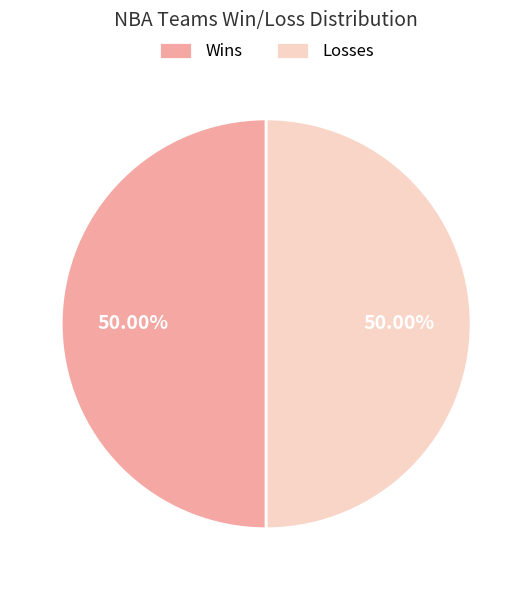

Approximately how many times larger is the value at Losses compared to Wins?

1.0